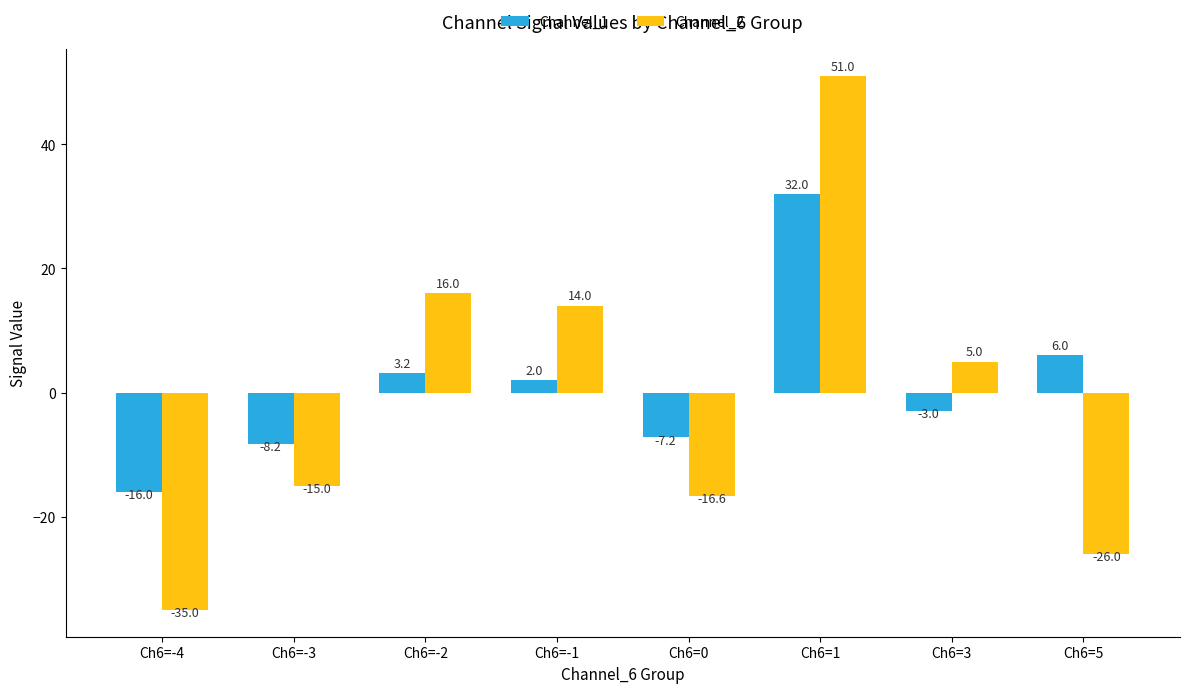

What is the sum of all Channel_2 values?

-6.6